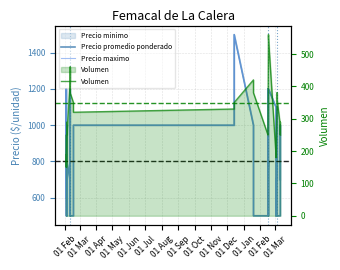

What is the maximum value shown in the chart?

1500